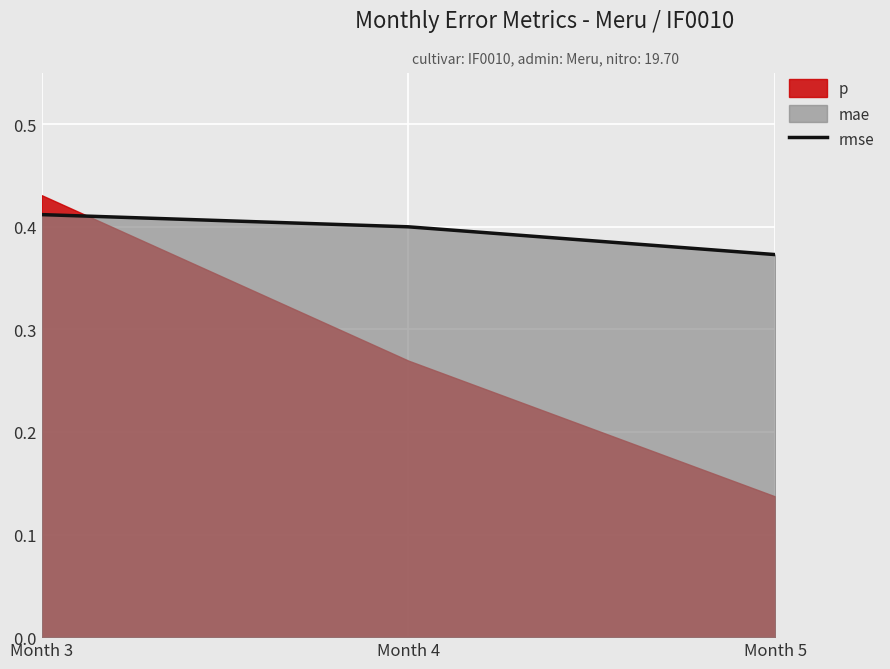

List the labels in order of value, smallest first.

Month 5, Month 4, Month 3